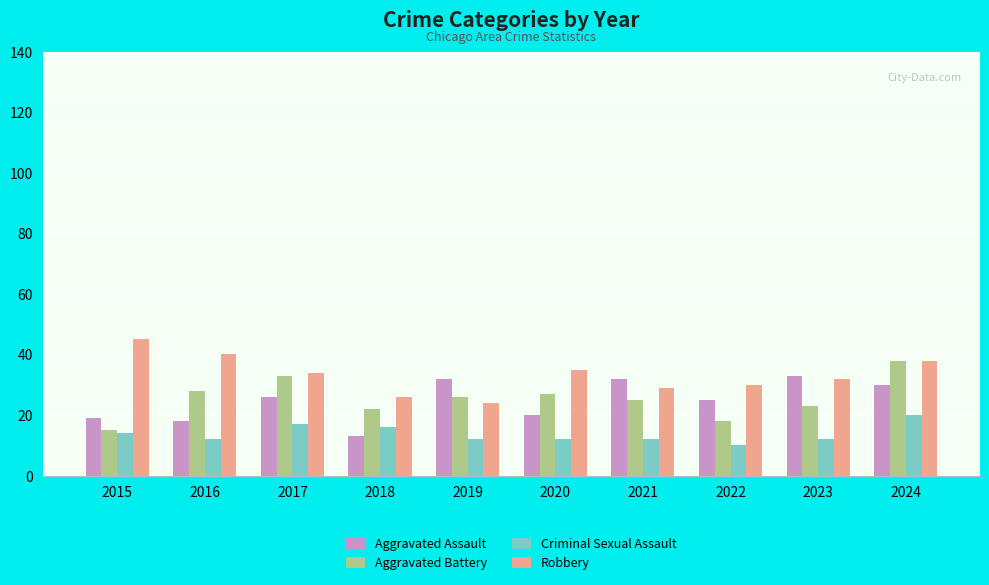

Count the number of data series in this chart.

4